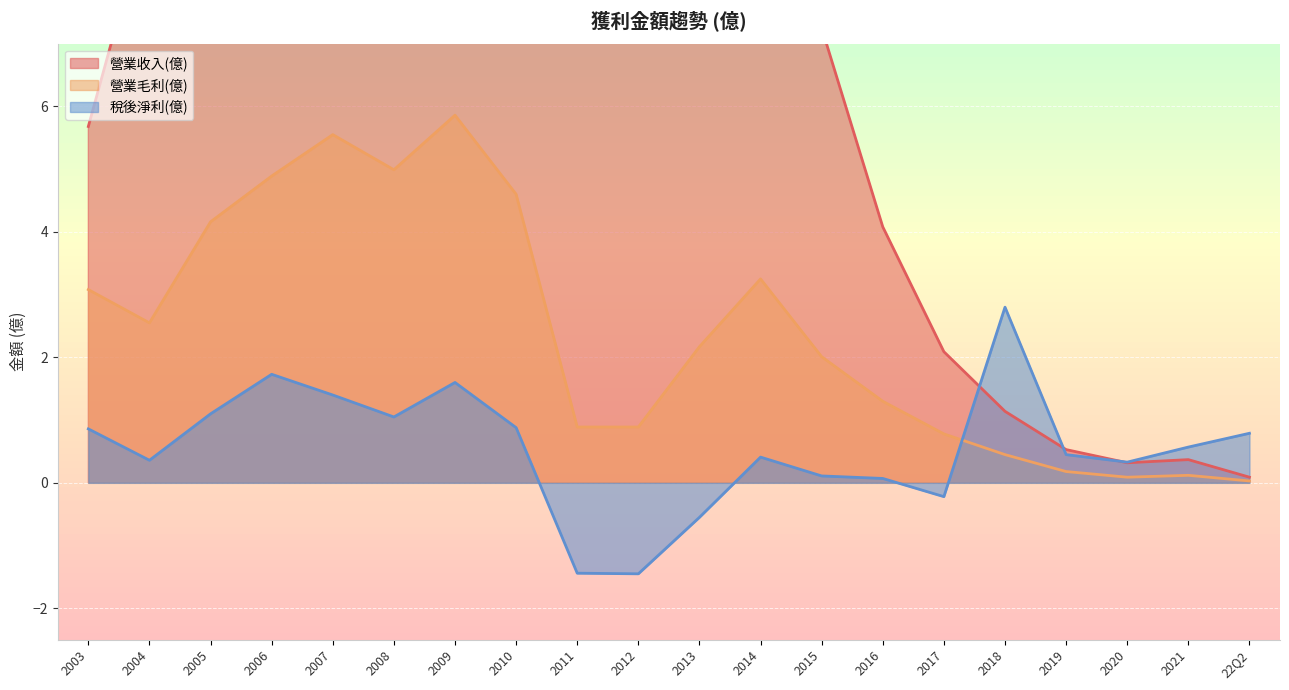

Does the chart display data point markers on the line(s)?

No